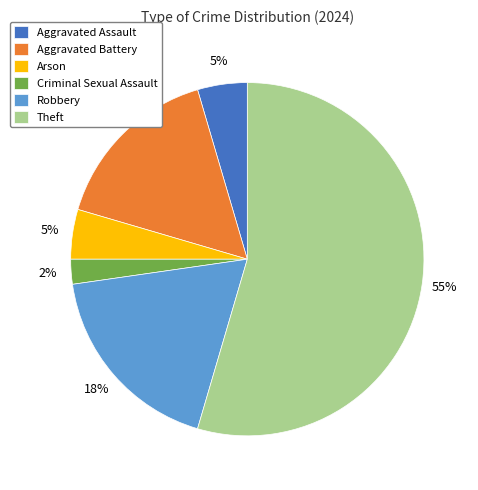

True or false: Aggravated Assault accounts for 5% of the total.

True